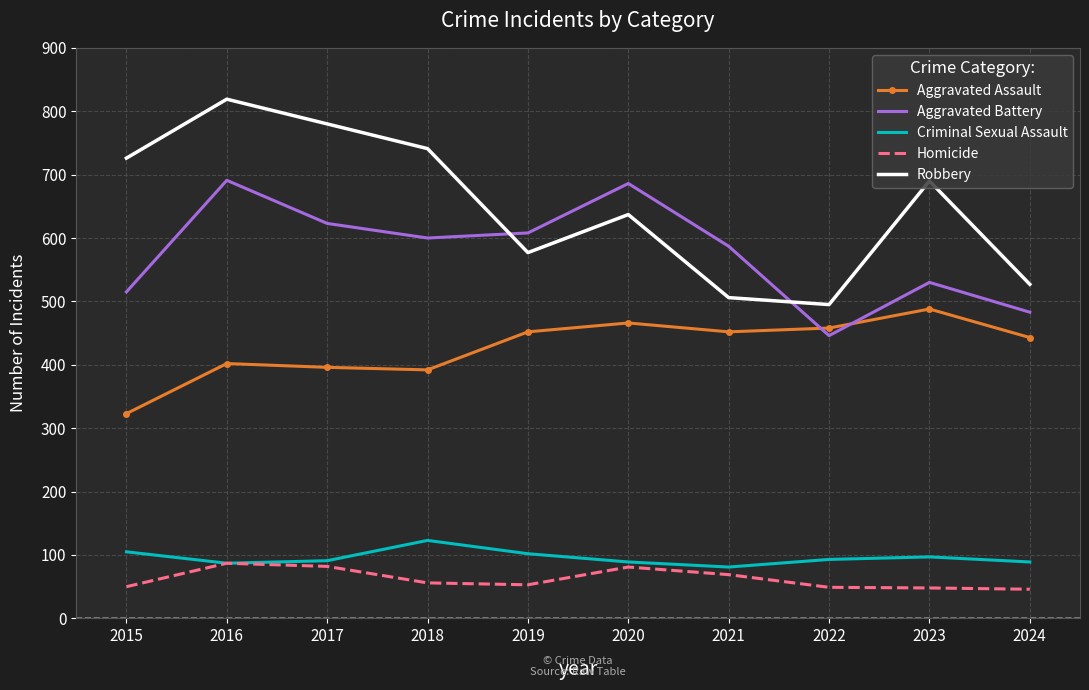

How many interior local peaks does the Aggravated Battery series have?

3